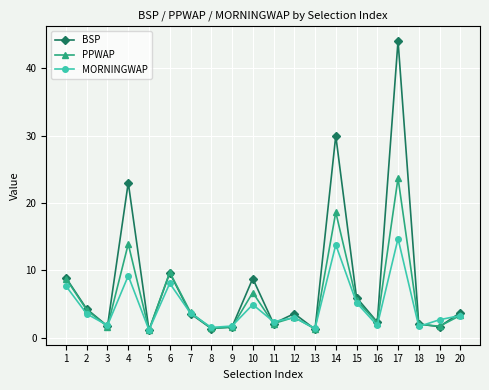

In MORNINGWAP, how many points are lower than both neighbors (excluding endpoints)?

7